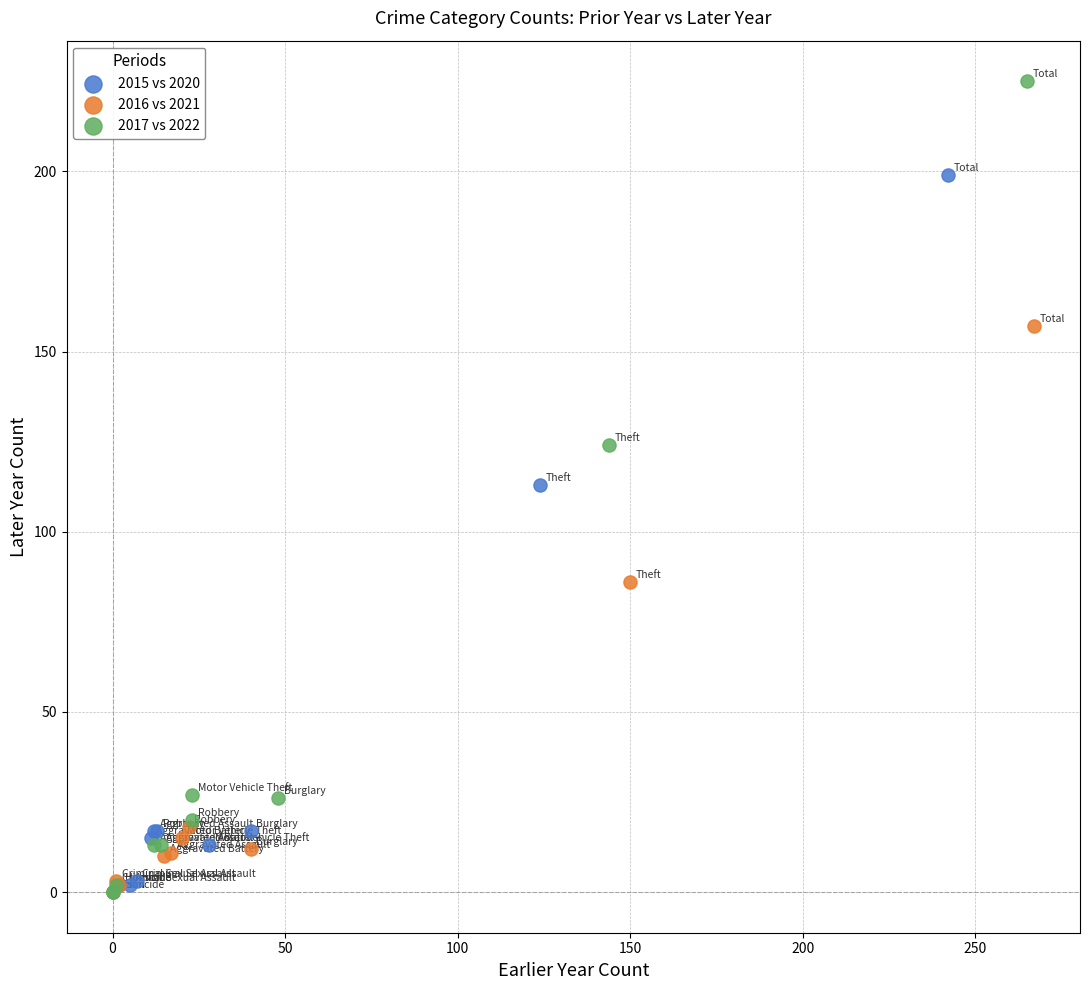

Which series contains the highest Y value?

2017 vs 2022